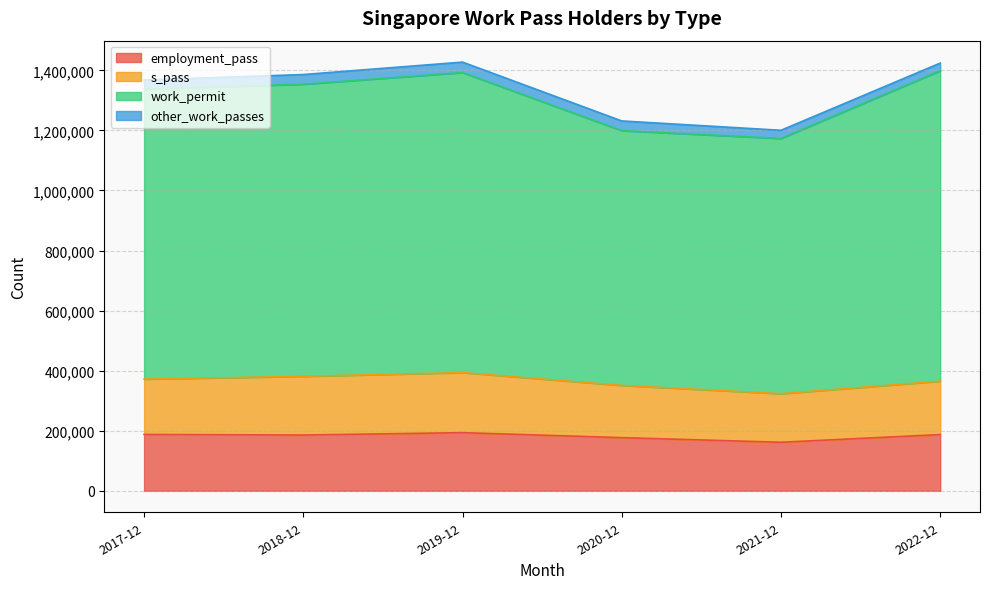

What is the total value across all series at 2018-12?

1386000